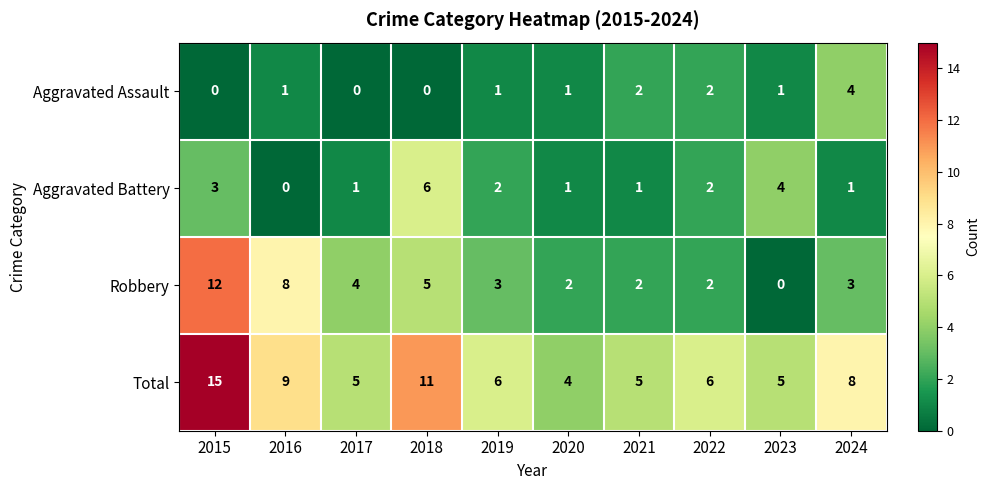

What is the spread (max minus min) of values at 2016?

9